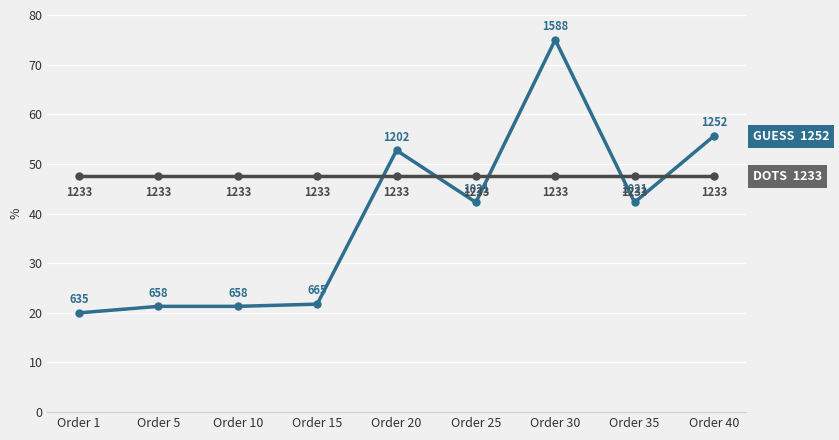

At which category is the sum across all series the highest?

Order 30